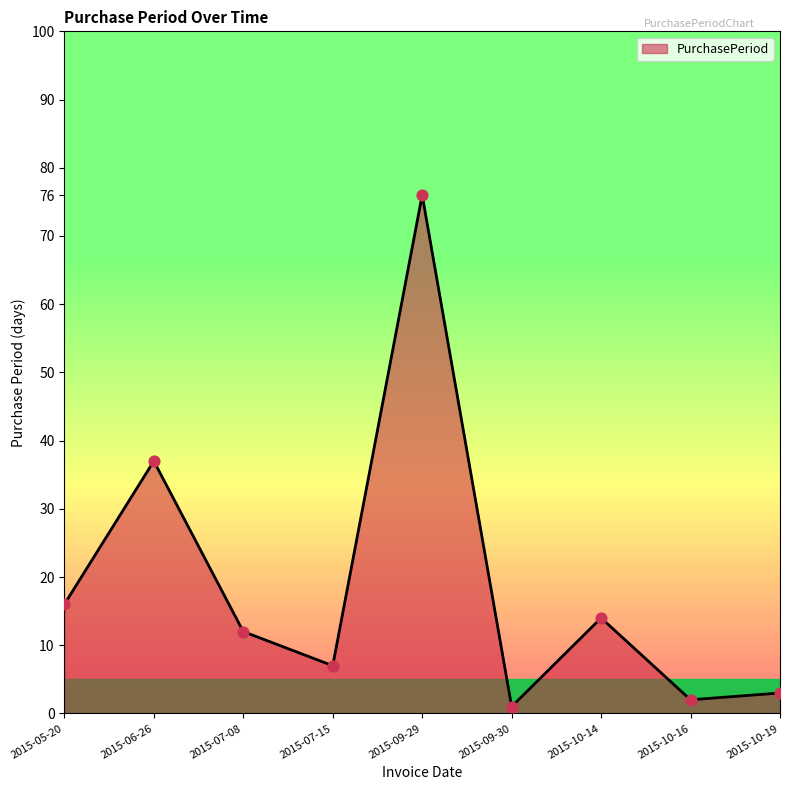

Approximately how many times larger is the value at 2015-09-30 compared to 2015-10-19?

0.3